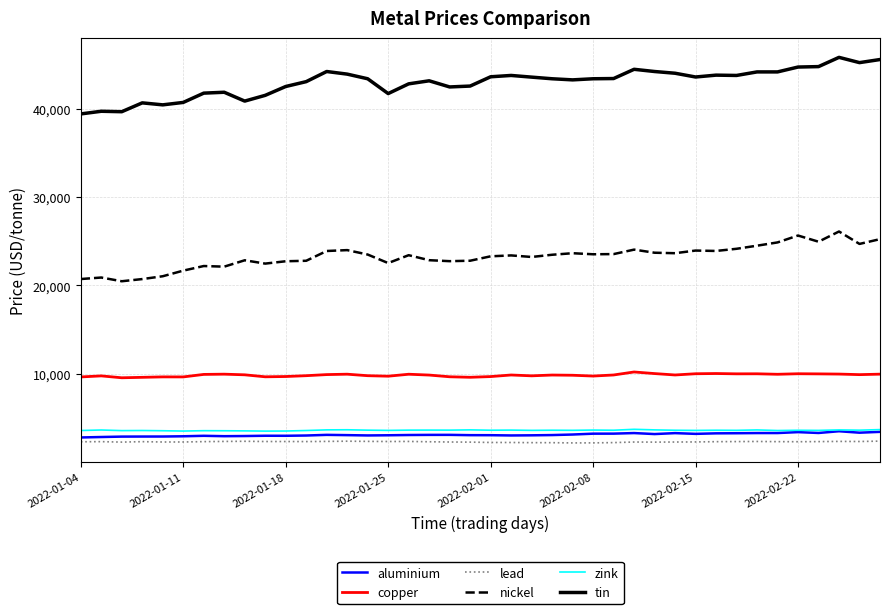

True or false: copper and zink cross at least once.

False